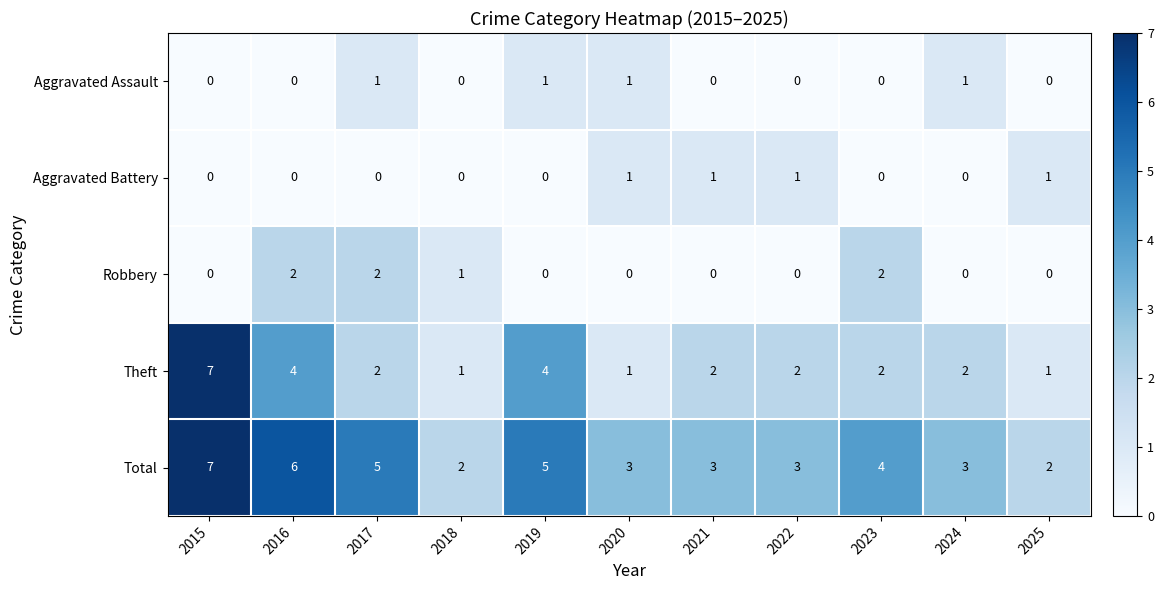

Which series has the largest total across all categories?

Total